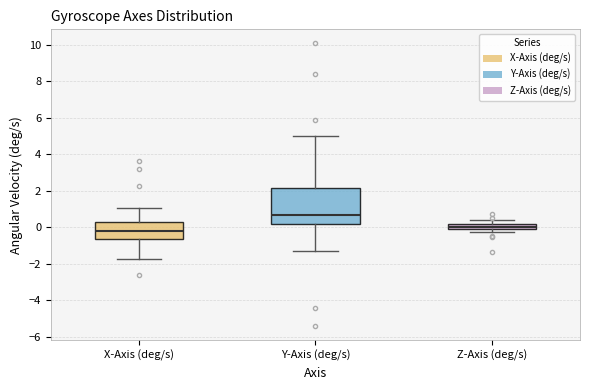

Comparing the boxes themselves (not the whiskers), which one is the tallest?

Y-Axis (deg/s)